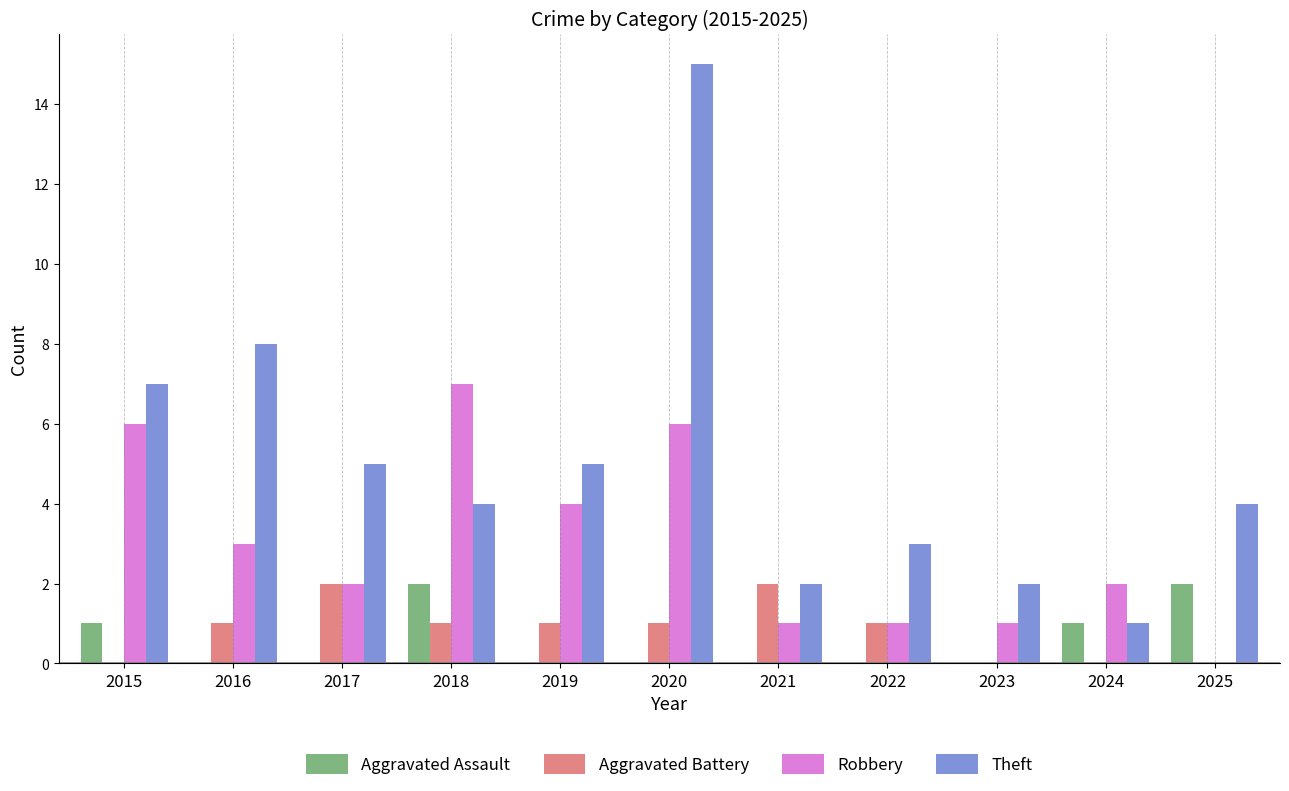

Which series changed the most between 2016 and 2022?

Theft